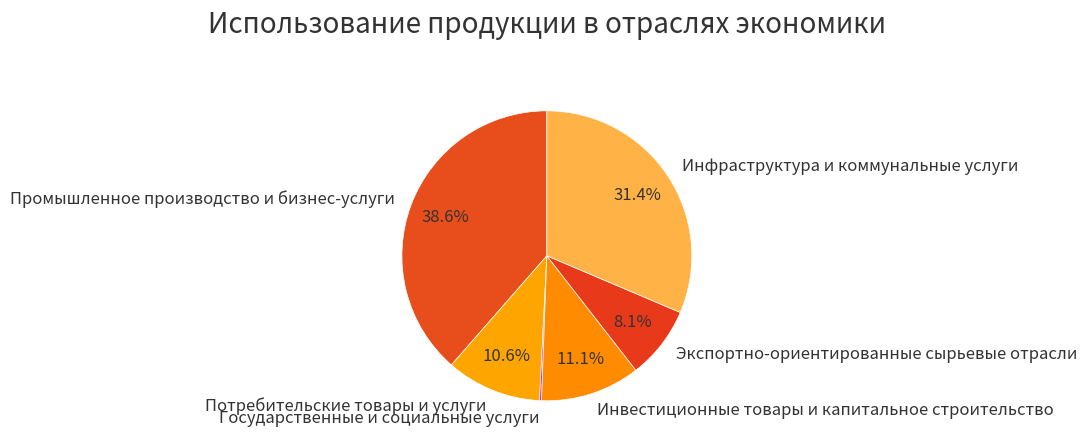

Is there any slice that represents more than half of the pie?

No